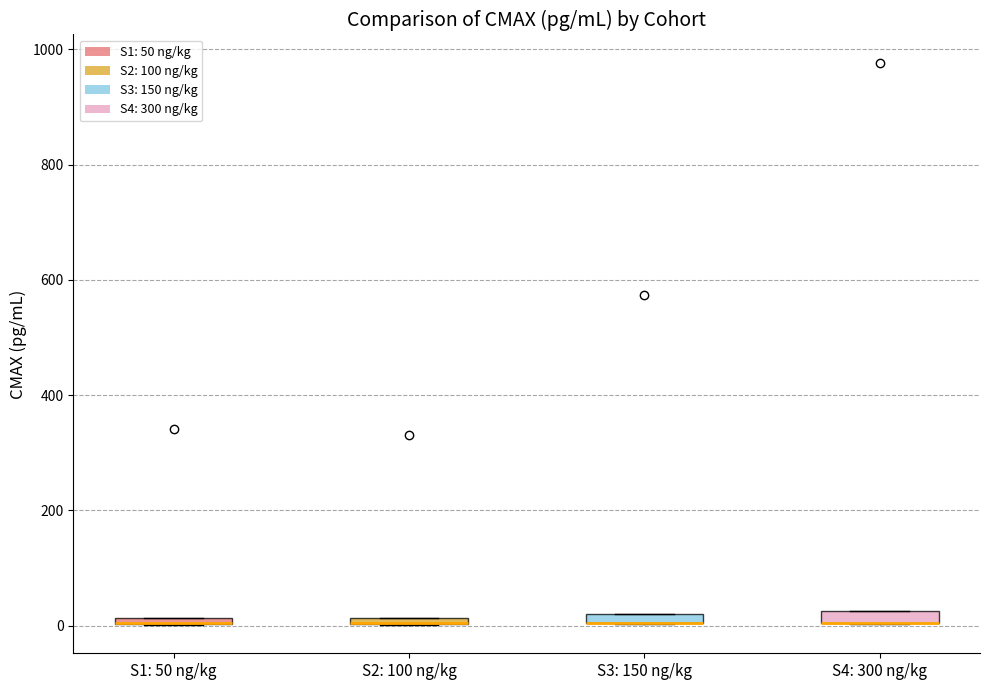

Where is the lower edge of the box for S1: 50 ng/kg on the y-axis? The values are not printed on the chart, so give them approximately, as read against the axis.

0